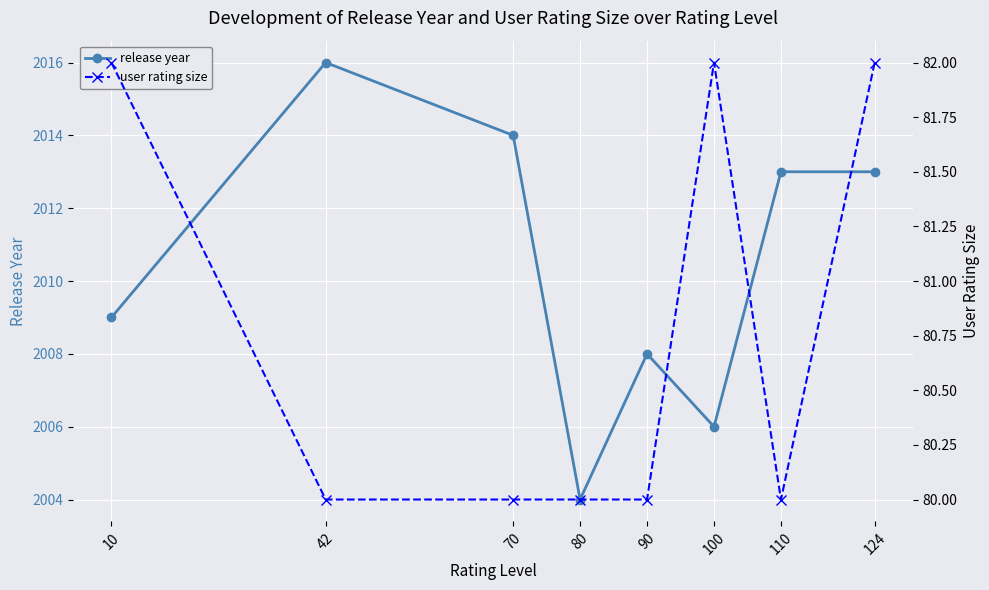

Read the user rating size value at 70.

80